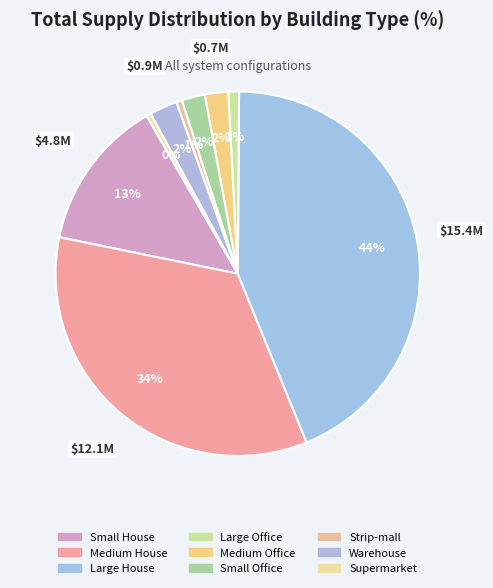

To the nearest percent, what is the average slice percentage?

11%